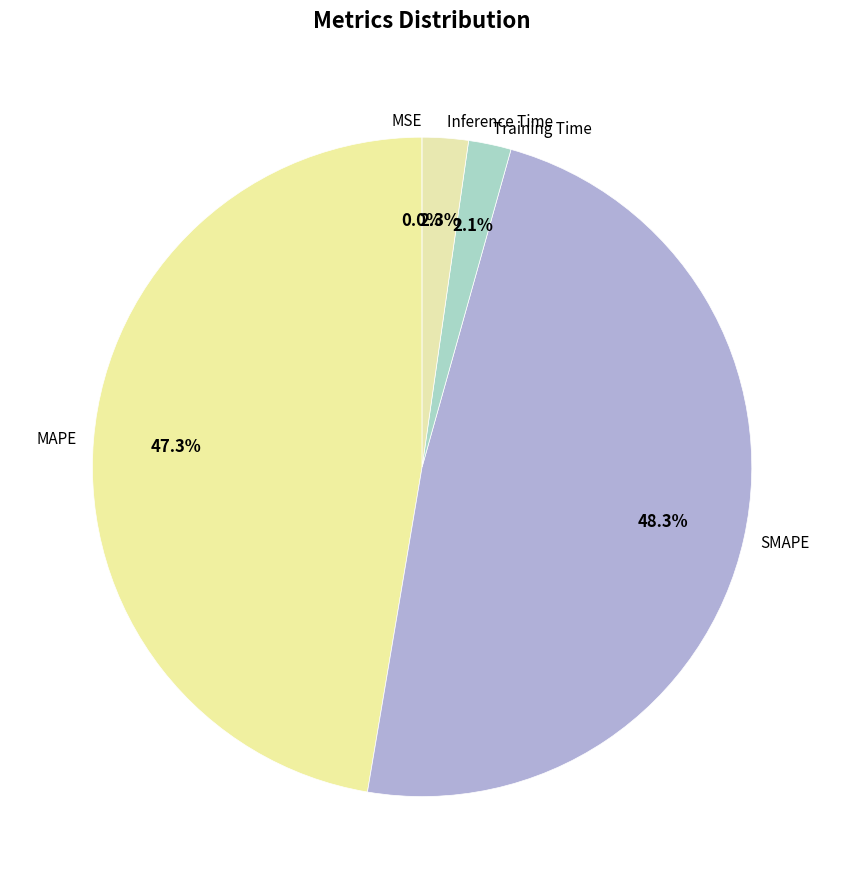

To the nearest percent, what is the average slice percentage?

20%